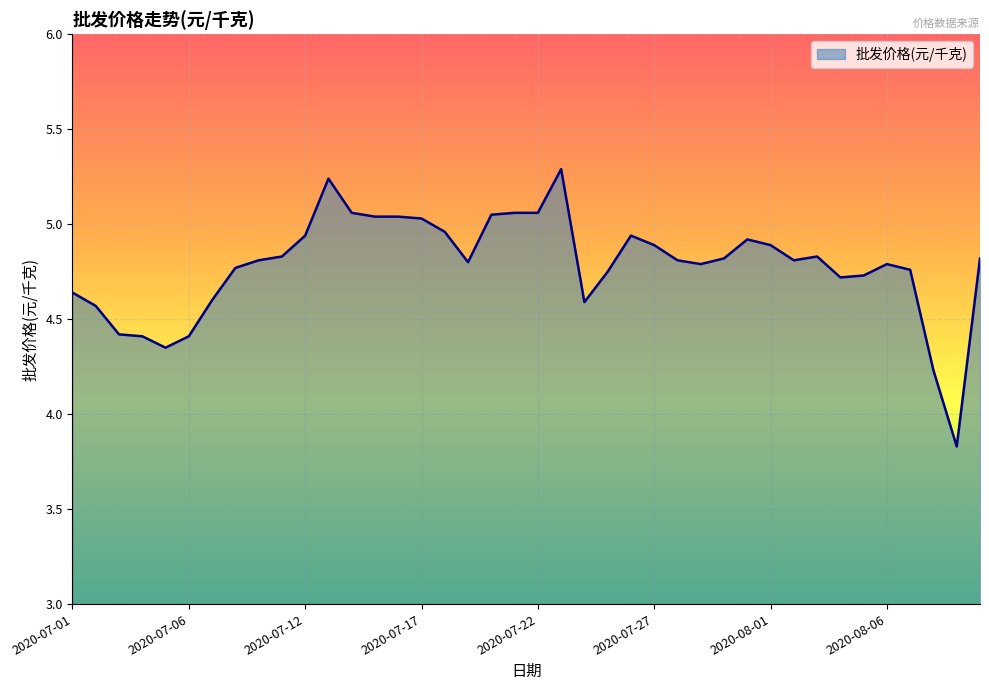

What is the greatest value displayed?

5.3